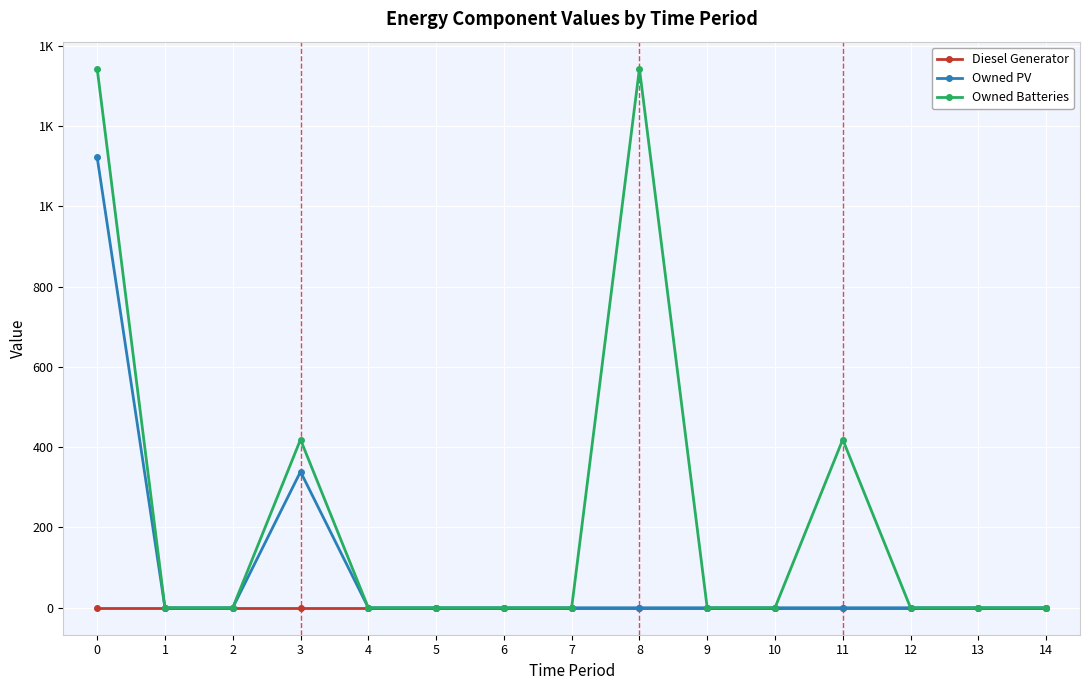

Rank the series by their average value, from highest to lowest.

Owned Batteries, Owned PV, Diesel Generator